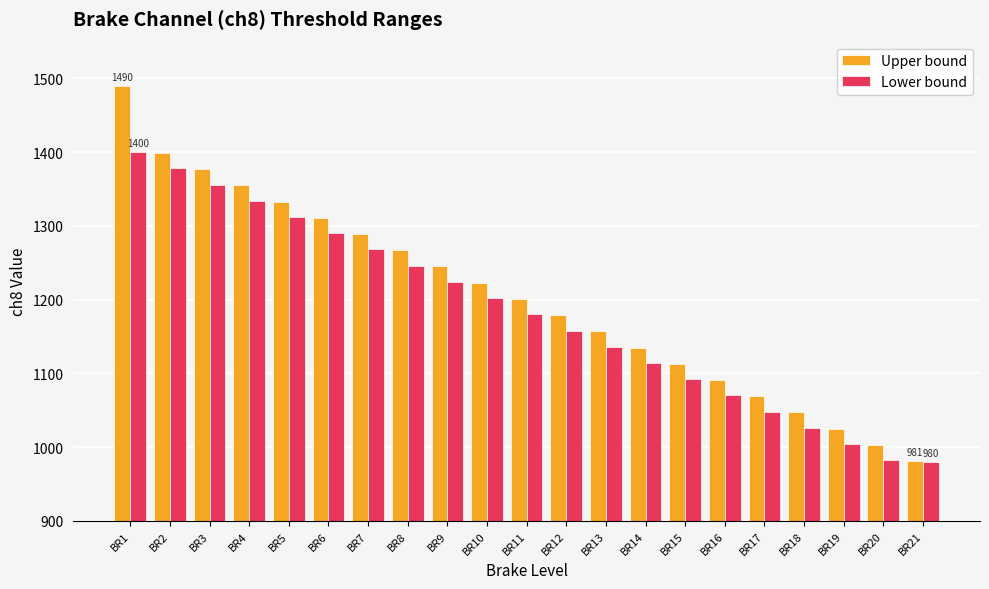

How many categories are shown in the chart?

21